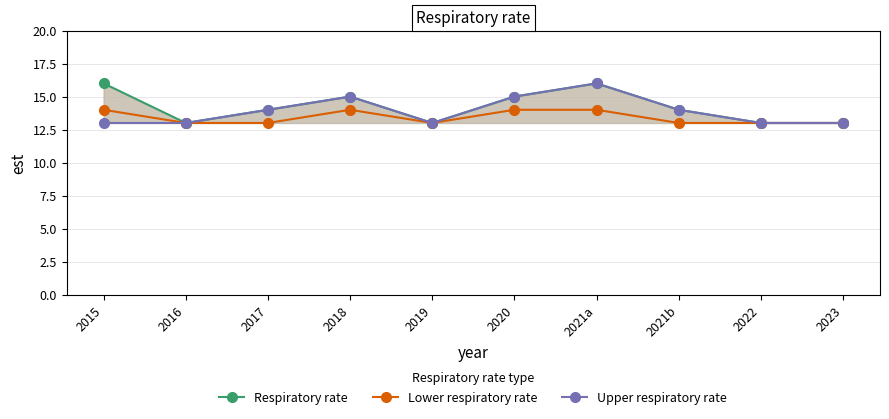

At which category is the sum across all series the highest?

2021a